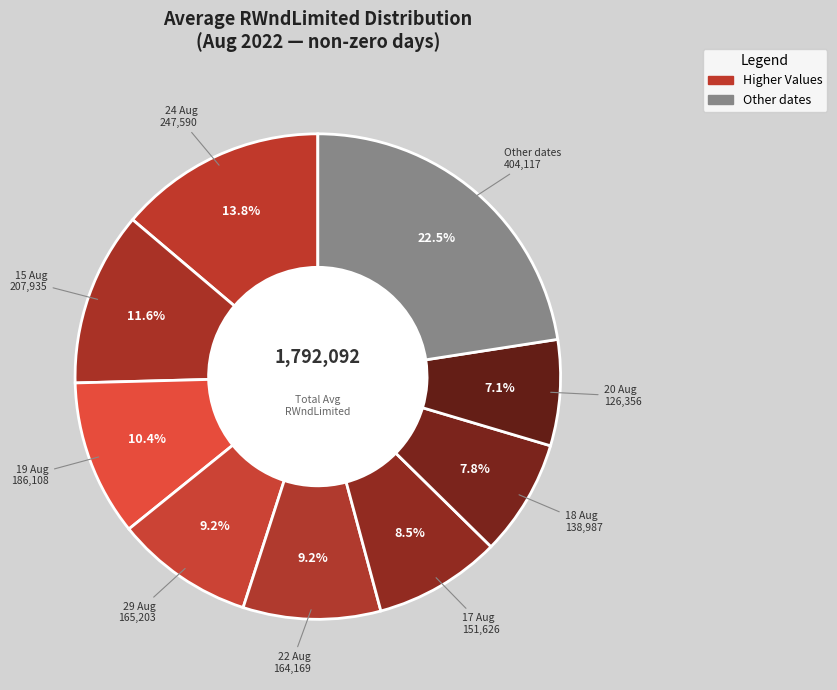

Count the number of slices in the pie.

9